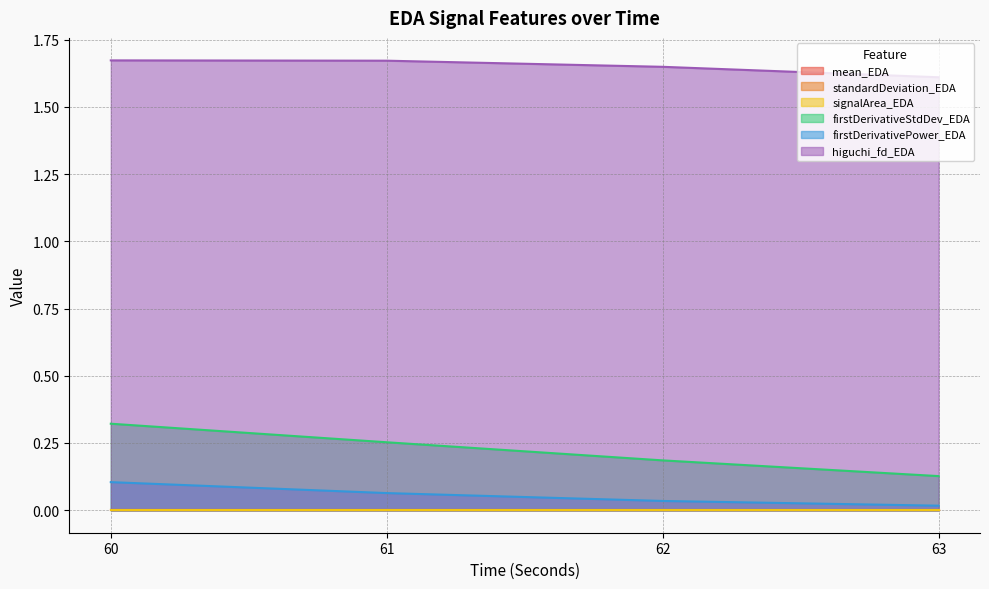

True or false: firstDerivativePower_EDA and higuchi_fd_EDA intersect in this chart.

False